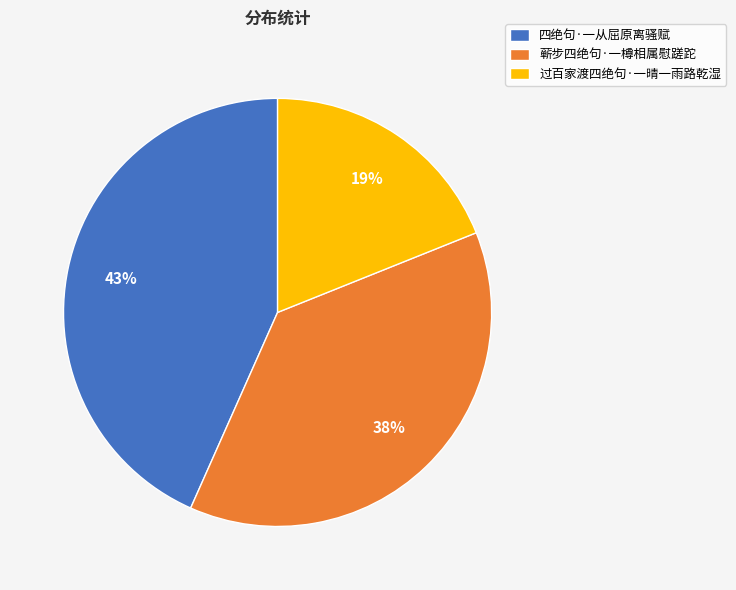

How many slices are in this pie chart?

3